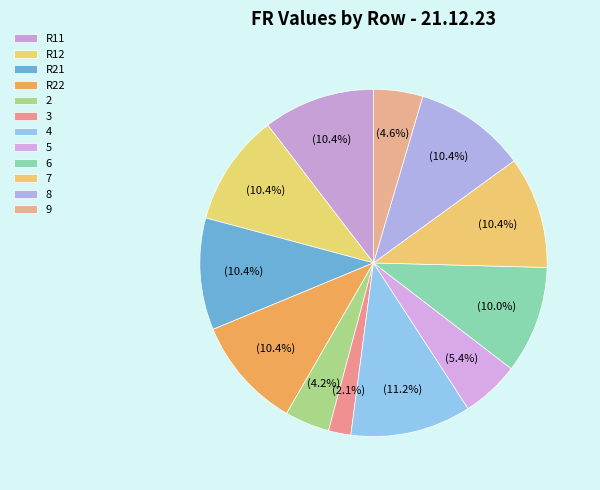

To the nearest percent, what portion does 3 represent?

2%